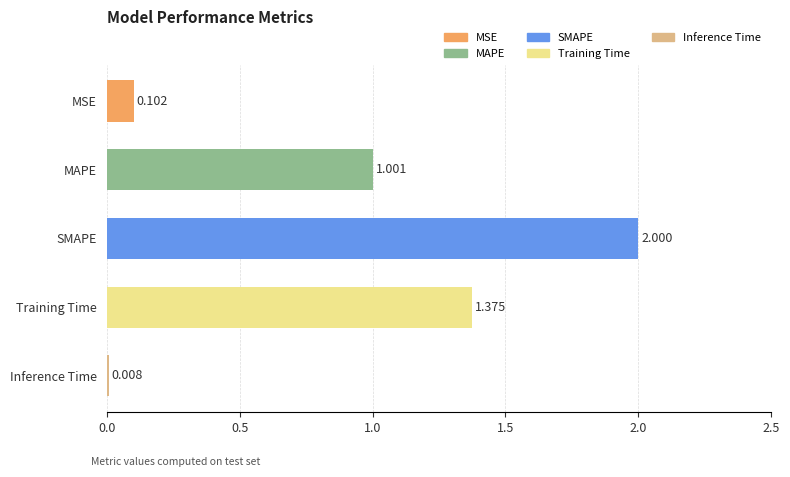

Count the number of values greater than 1.

3